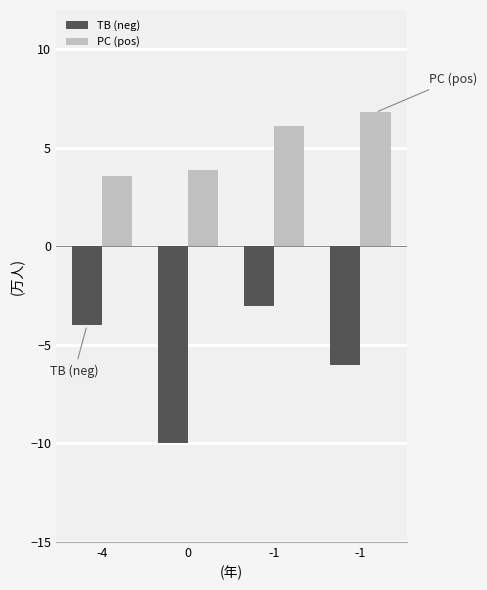

What is the total value across all series at -1?

3.1